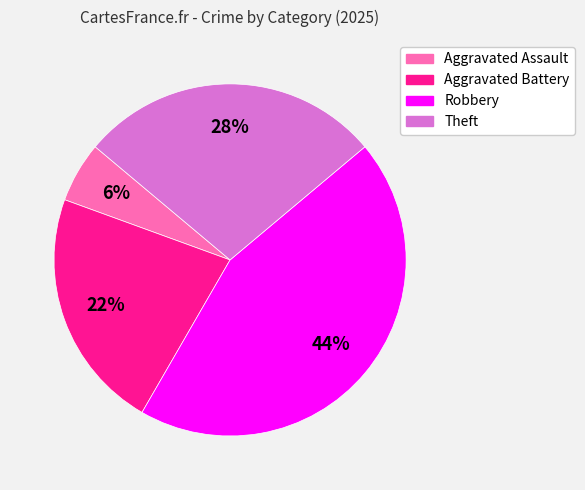

Do Aggravated Battery and Aggravated Assault together represent more than half of the pie?

No